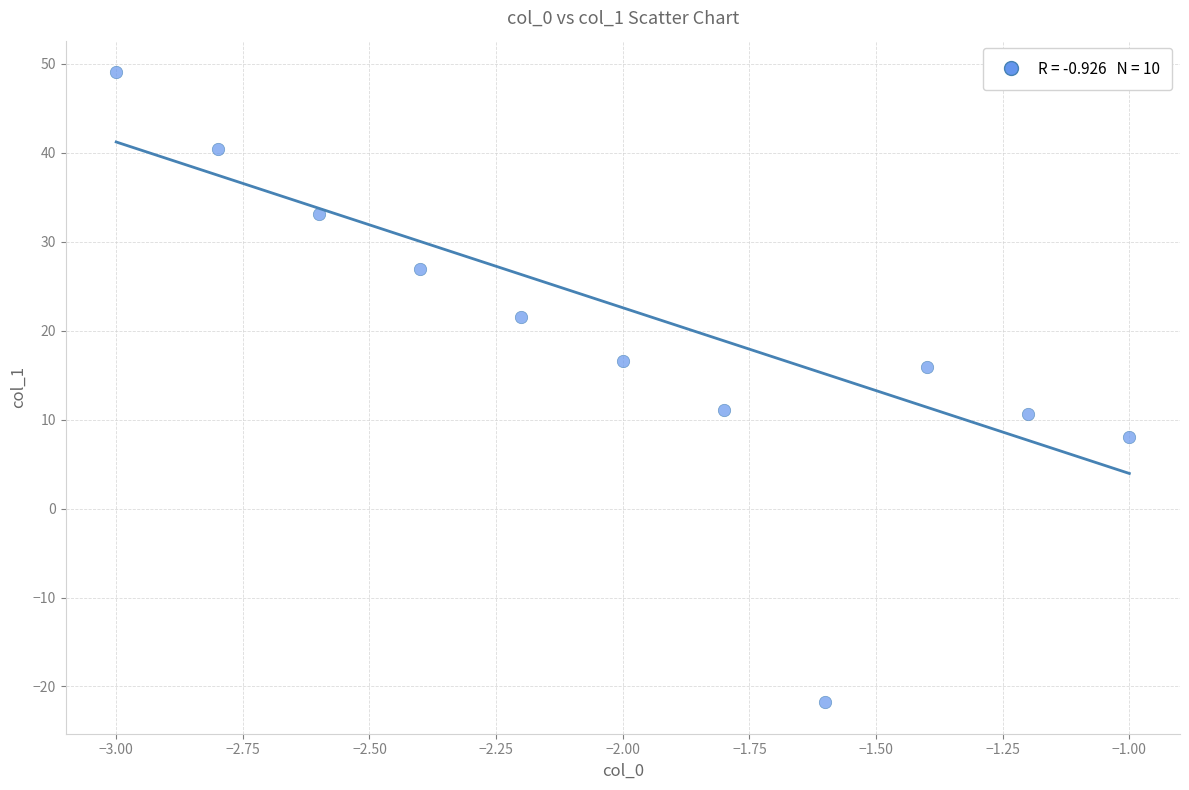

What is the average X value?

-2.0